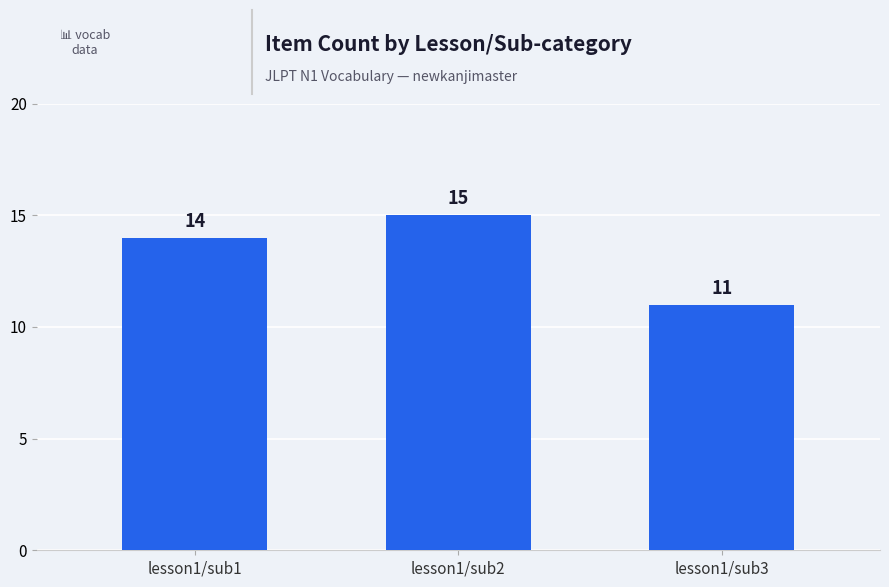

At which category does the chart reach its peak across all series?

lesson1/sub2